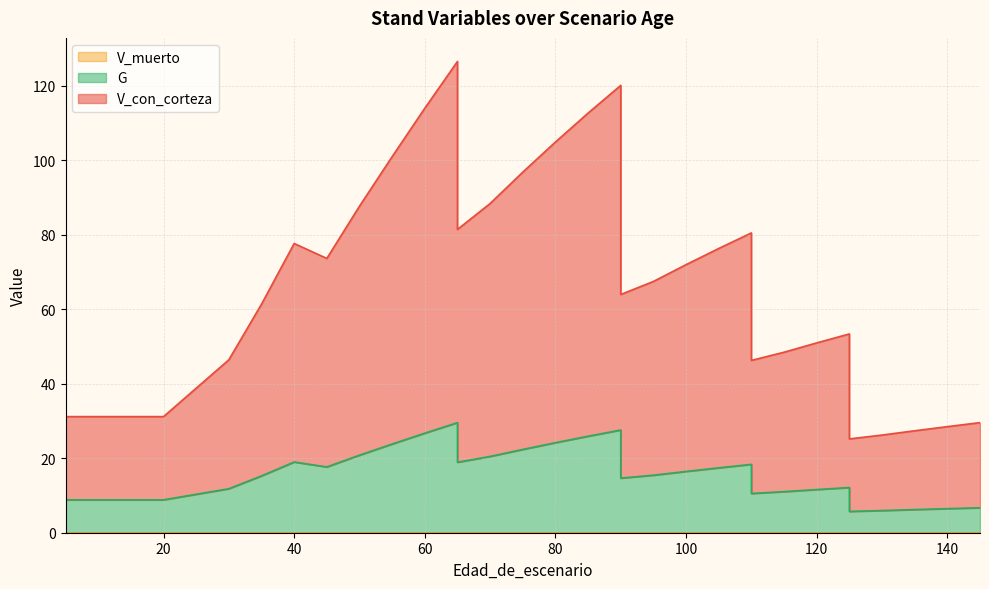

Count the number of categories in the chart.

33